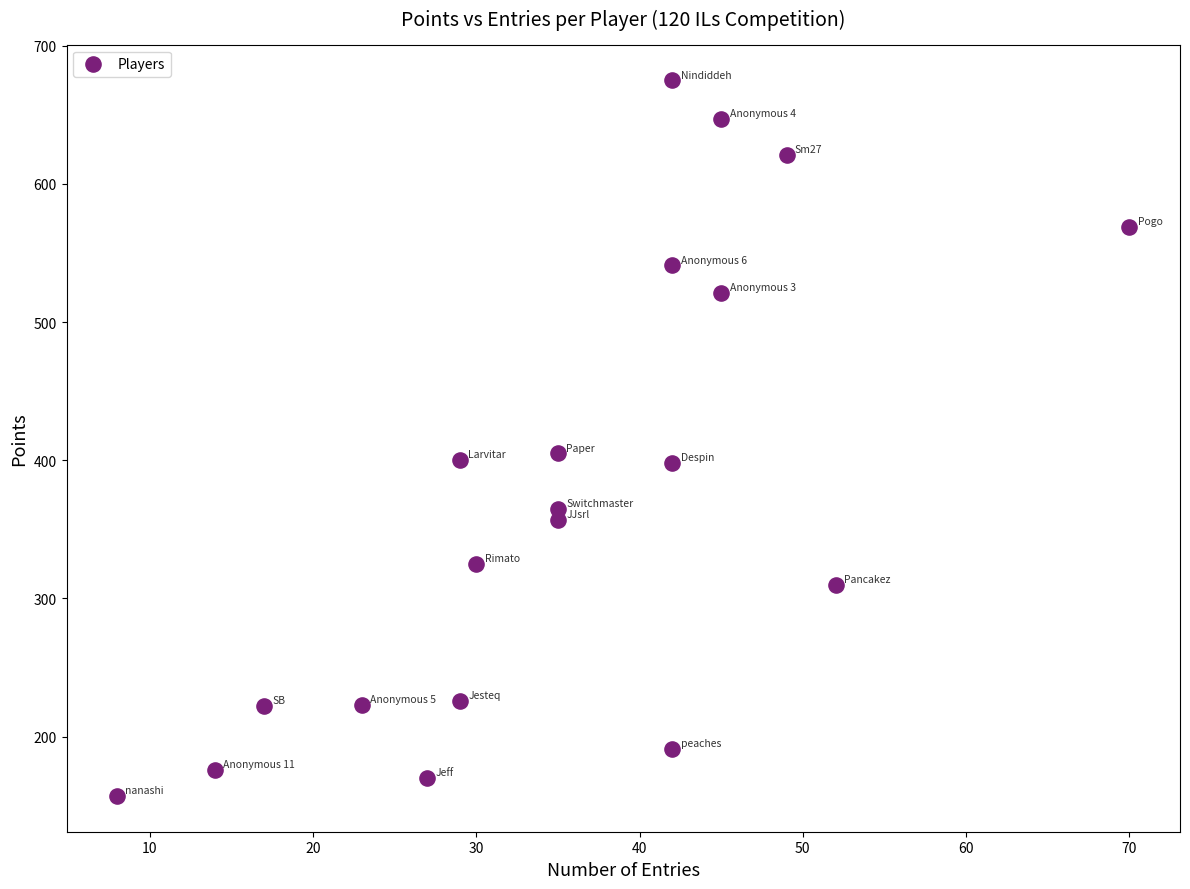

What is the range of X values (max minus min)?

62